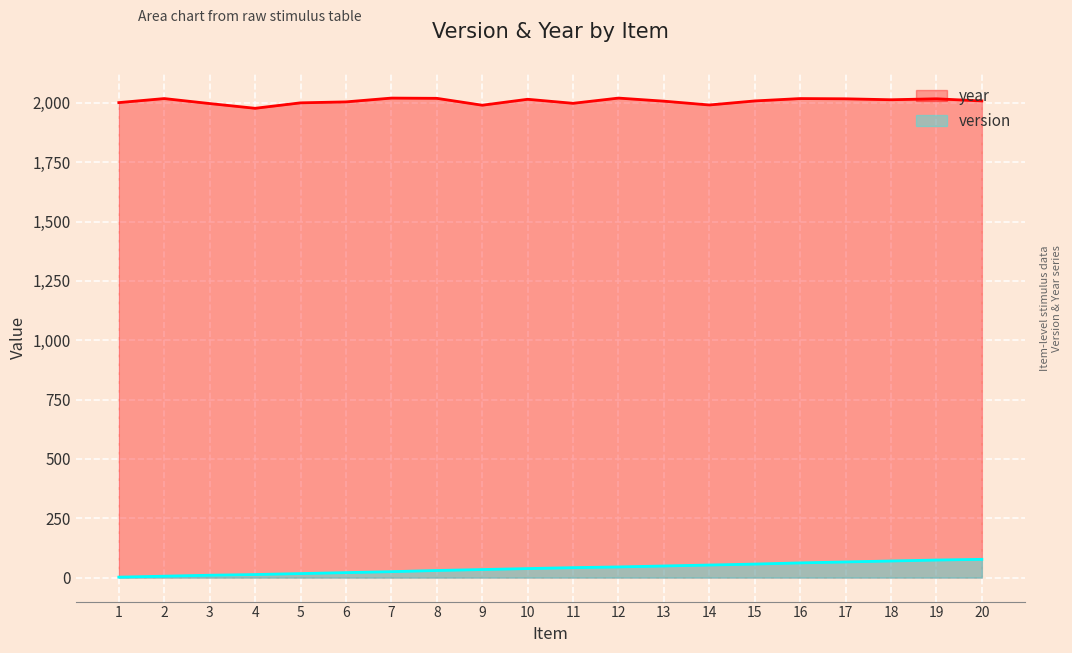

Which series changed the most between 5 and 18?

version